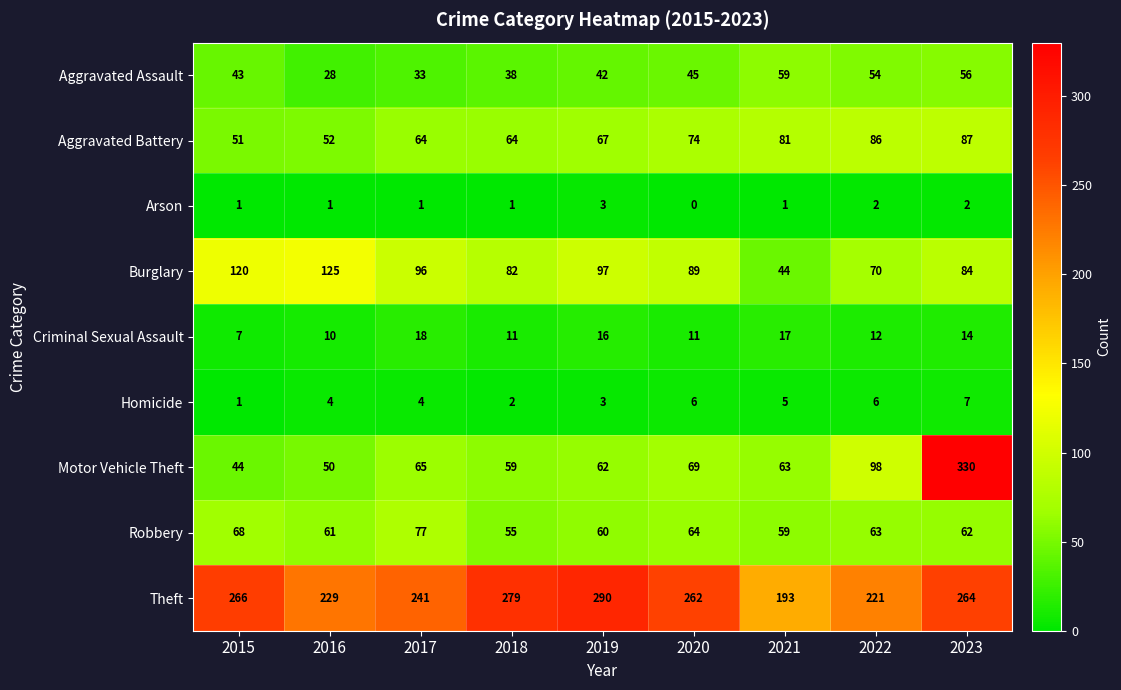

Rank the series at 2018 from highest to lowest value.

Theft, Burglary, Aggravated Battery, Motor Vehicle Theft, Robbery, Aggravated Assault, Criminal Sexual Assault, Homicide, Arson